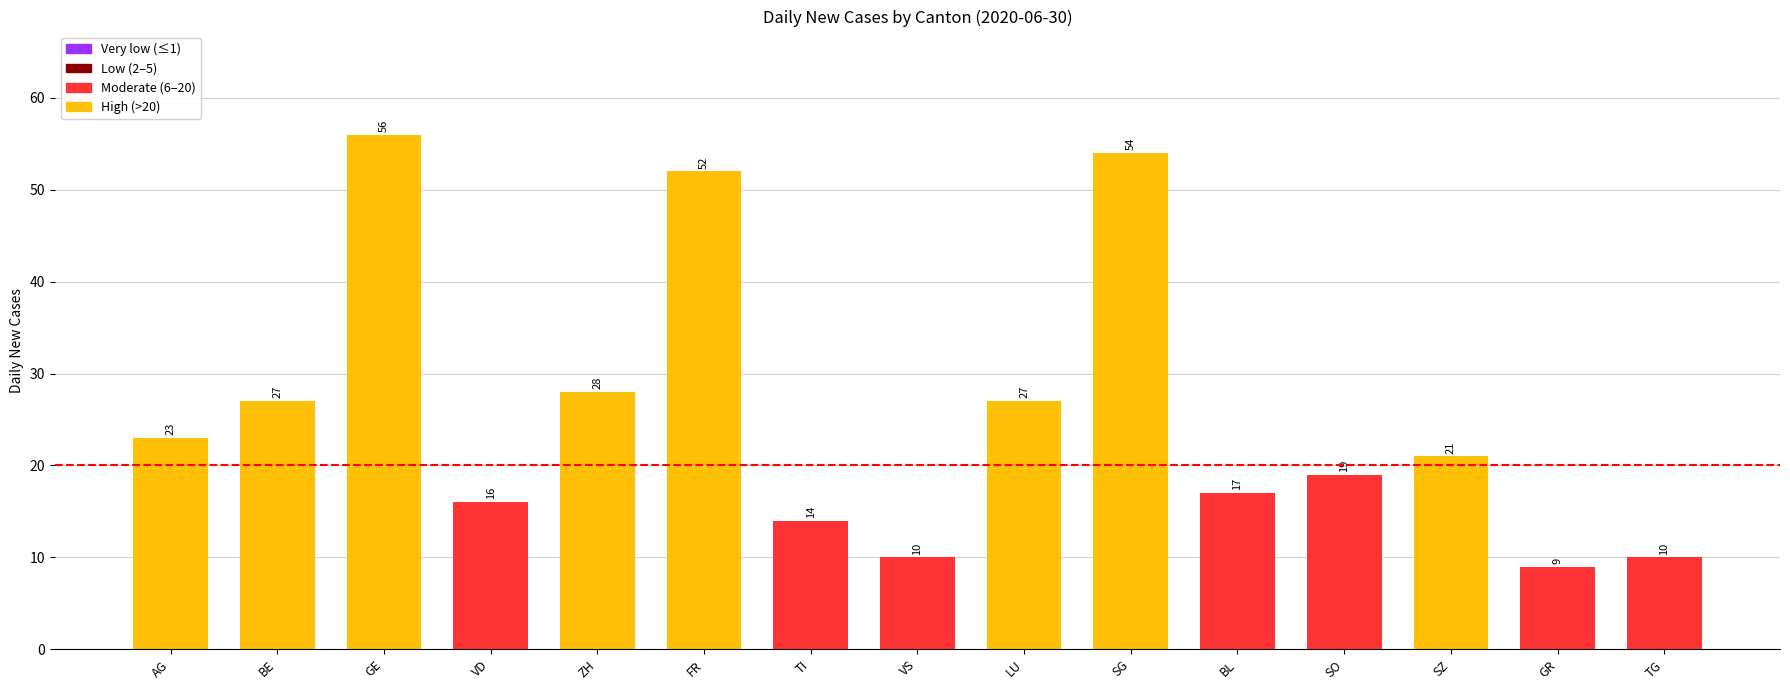

What is the average value?

26